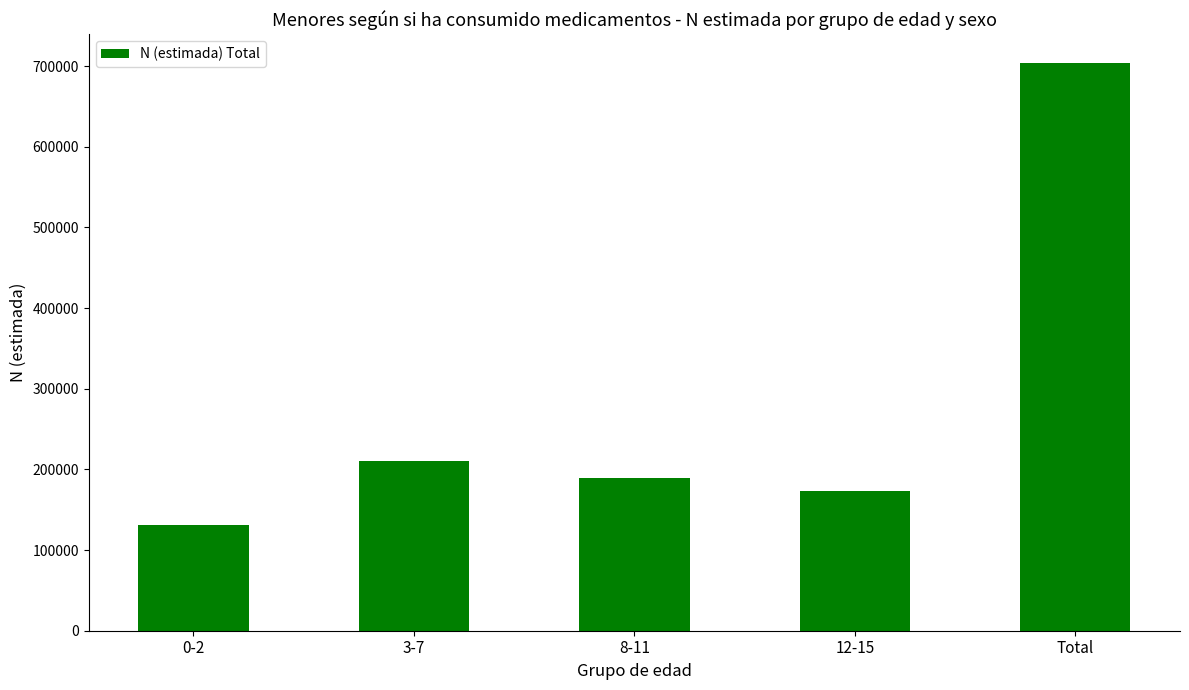

List the labels in order of value, smallest first.

0-2, 12-15, 8-11, 3-7, Total